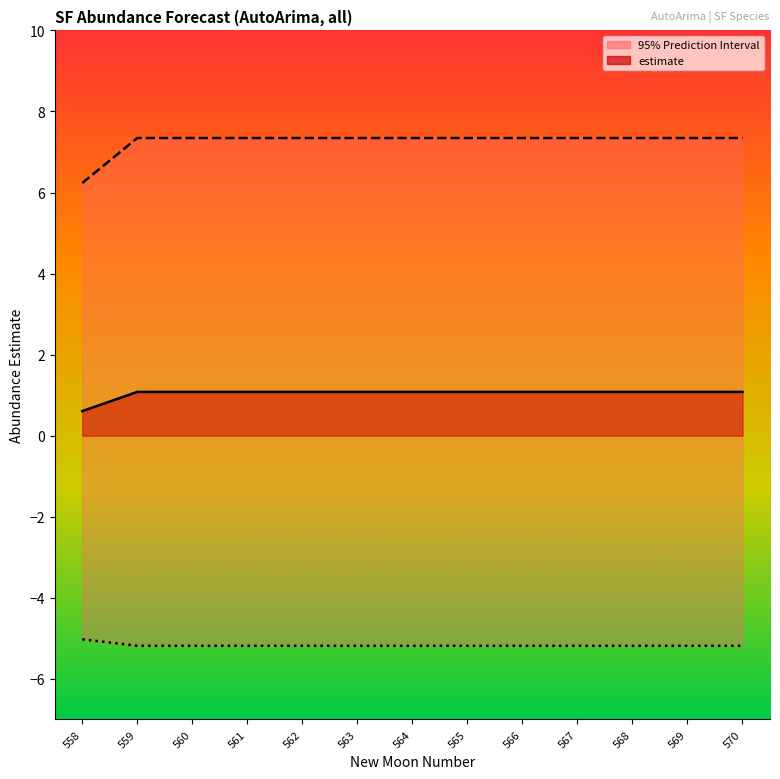

At which label does upper_pi first exceed 7?

559